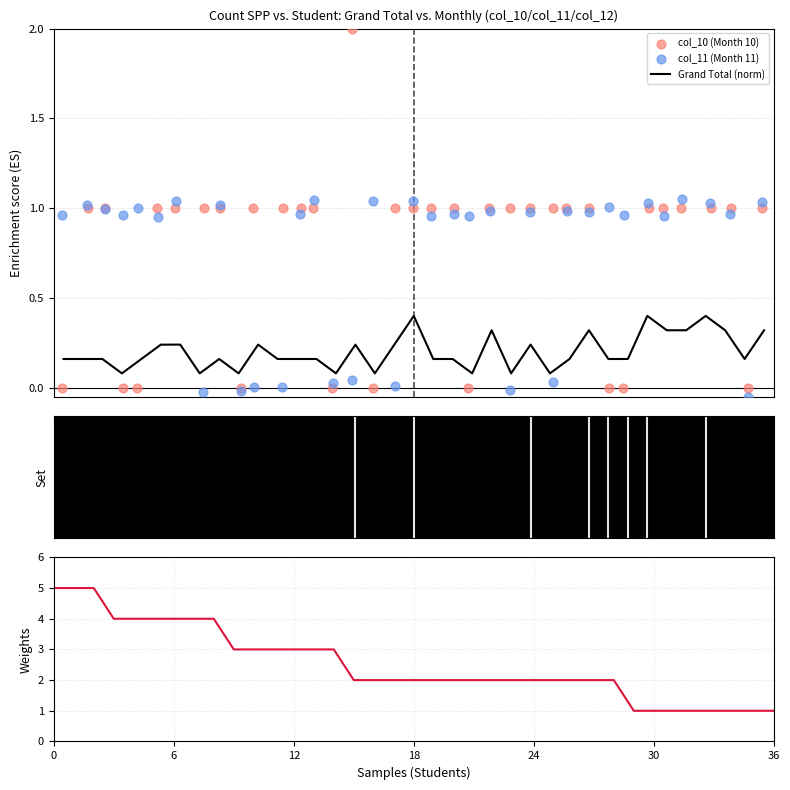

Which series has the largest Y range (max minus min)?

Weights (Grand Total sorted)